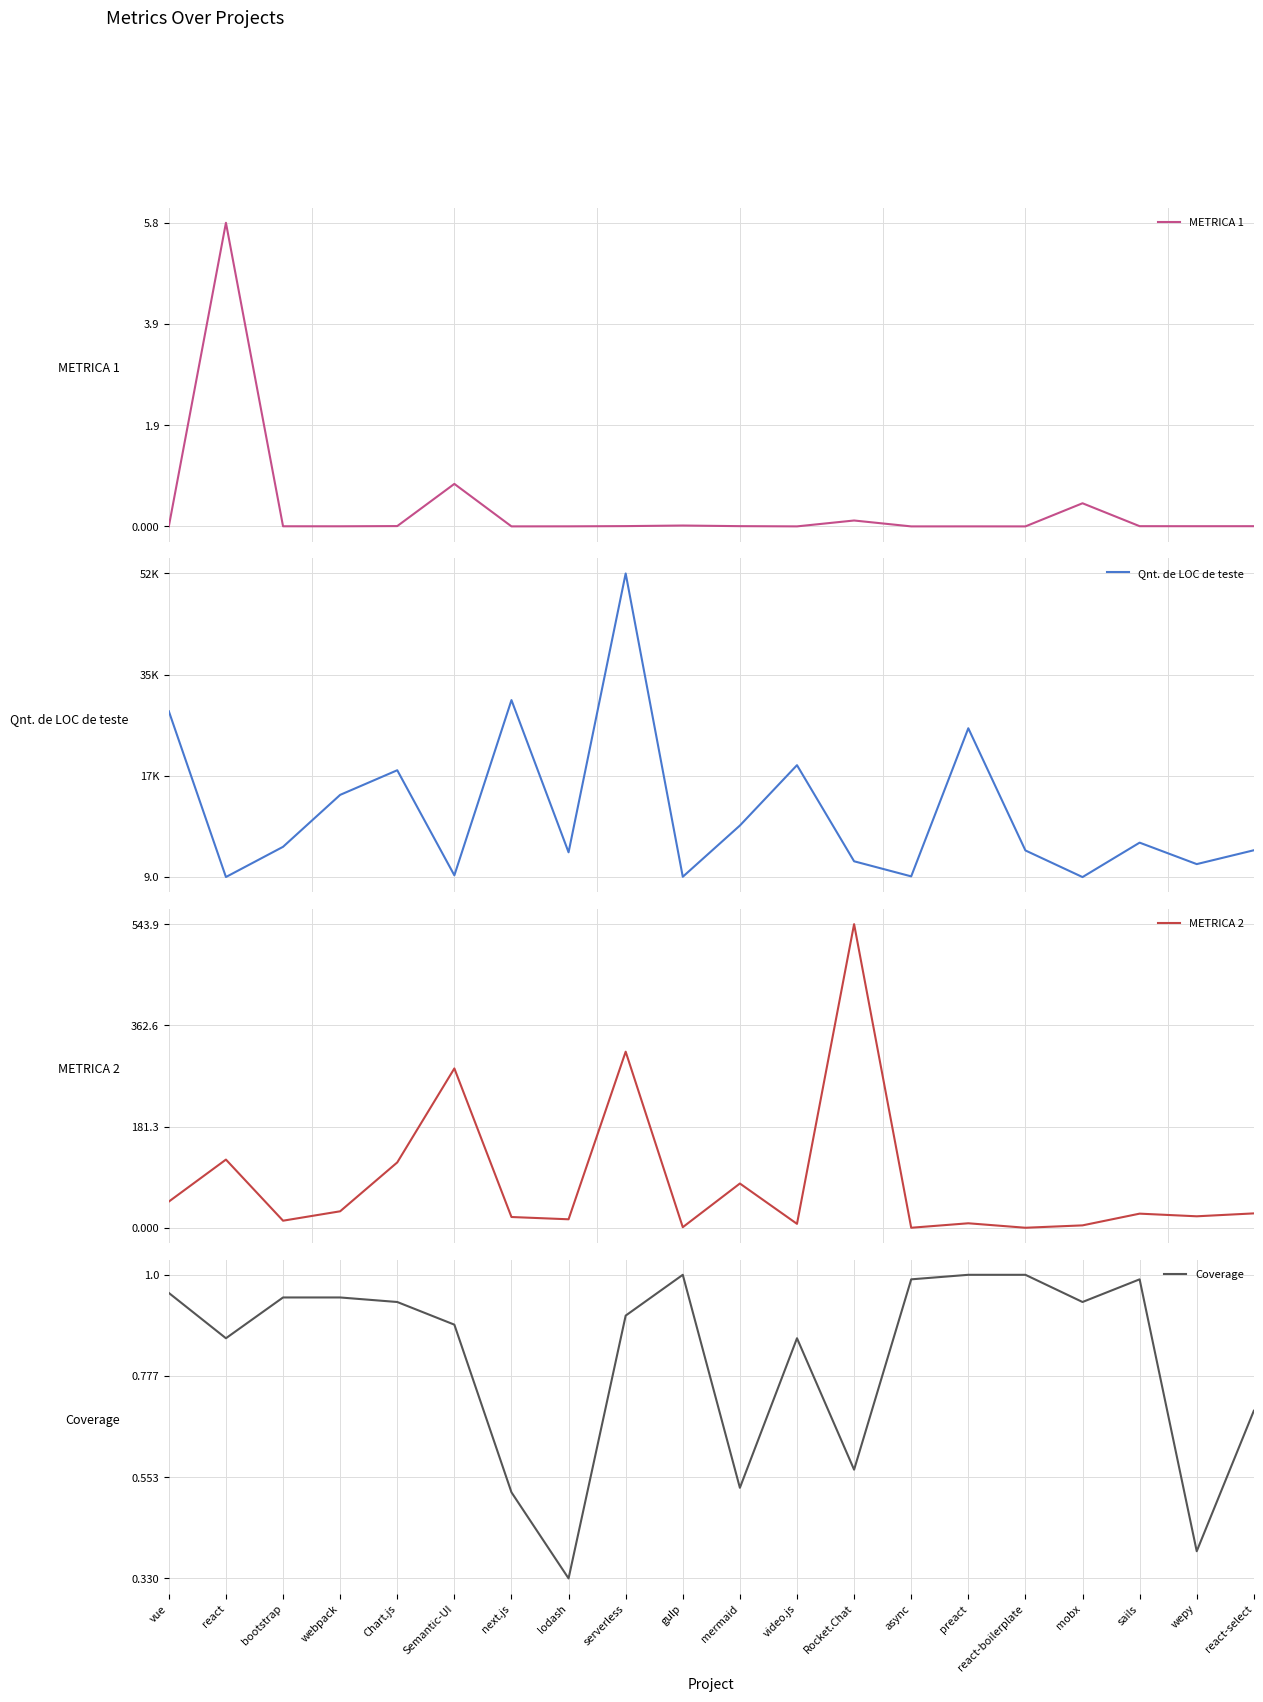

What are all the series names shown in the legend?

METRICA 1, Qnt. de LOC de teste, METRICA 2, Coverage